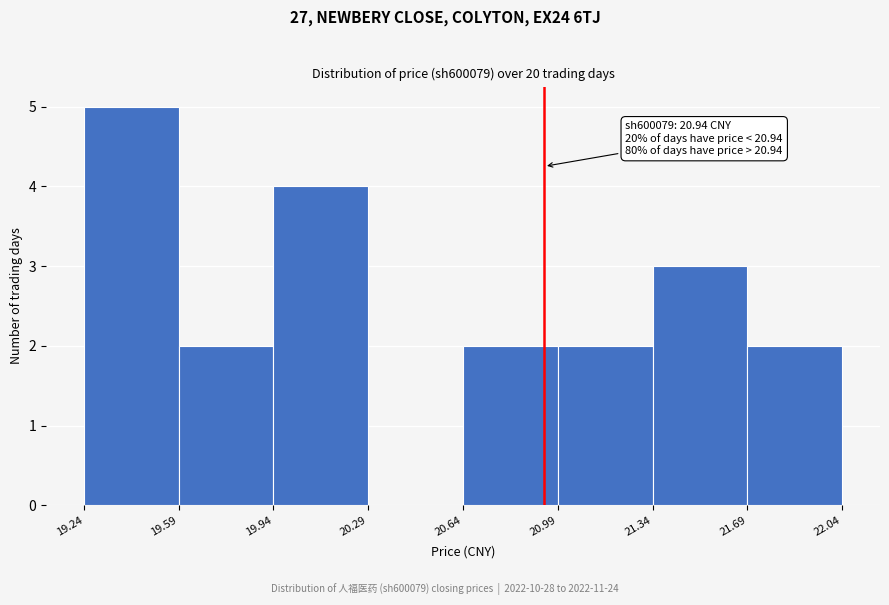

Which range on the x-axis has the tallest bar?

19.24 to 19.59